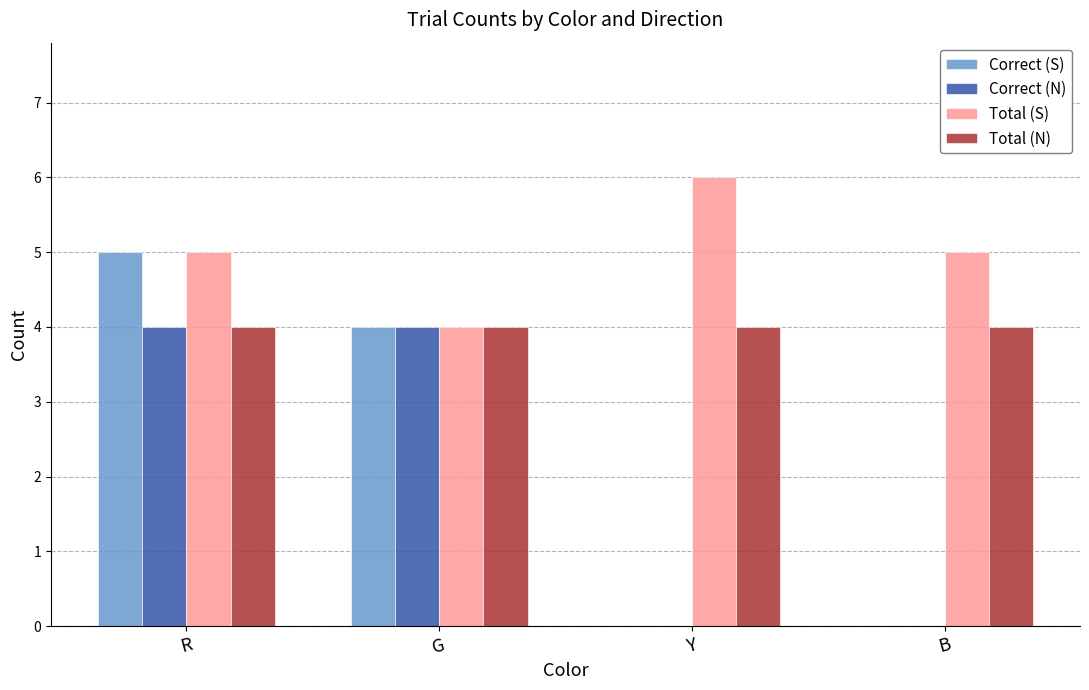

The Total (N) series shows 4 at R. True or false?

True